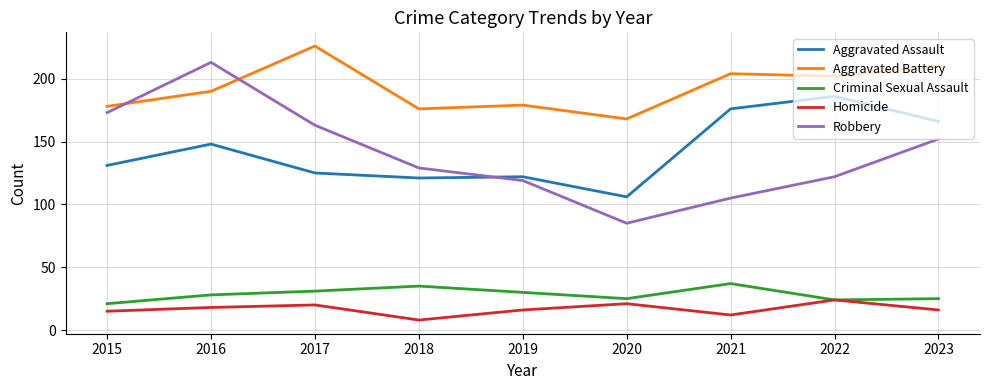

True or false: Aggravated Battery and Robbery cross at least once.

True